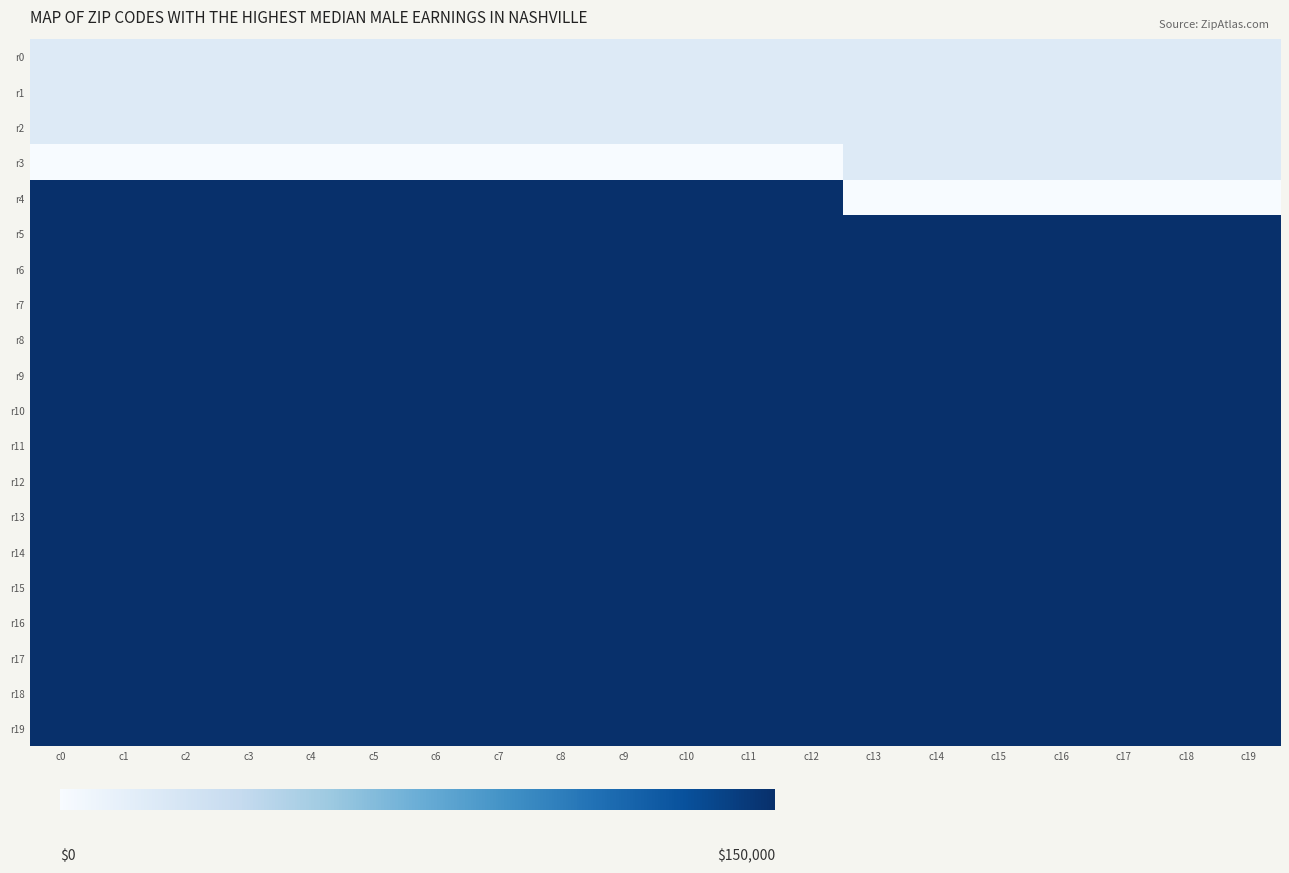

At c9, list the series in order from smallest to largest.

r3, r0, r1, r2, r4, r5, r6, r7, r8, r9, r10, r11, r12, r13, r14, r15, r16, r17, r18, r19